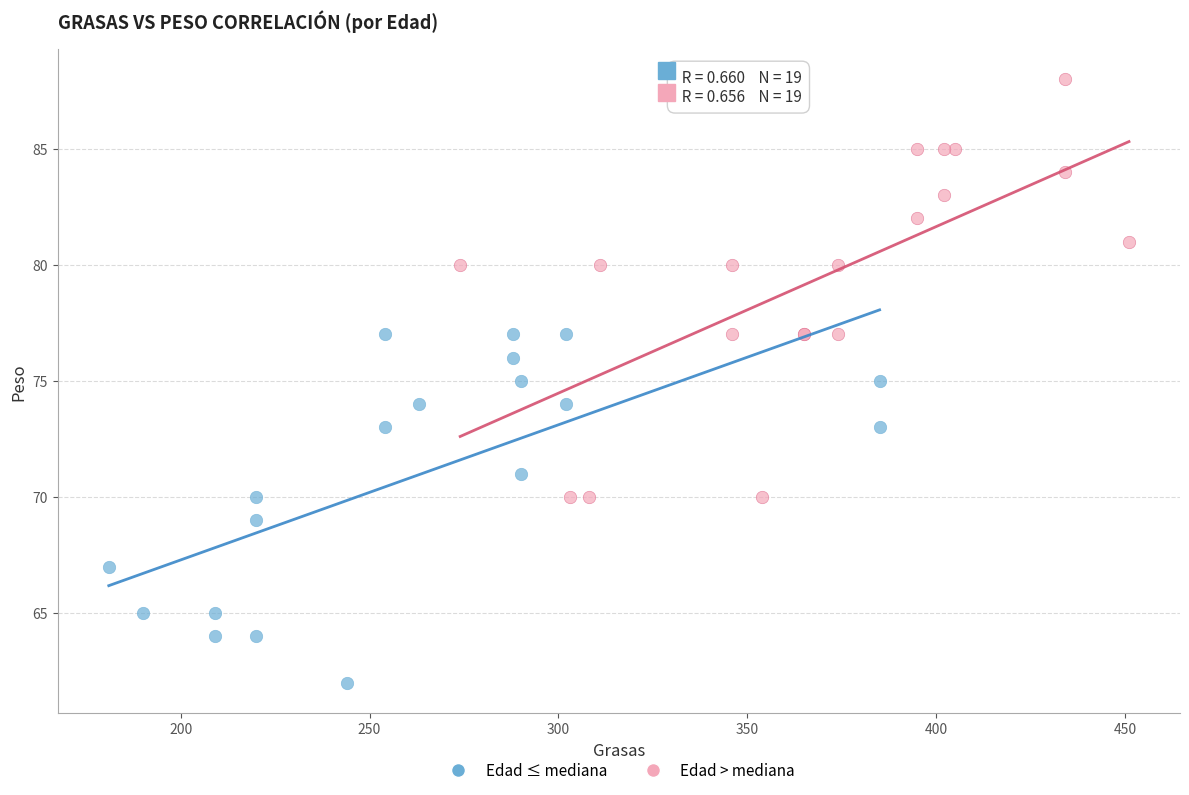

Which series contains the lowest Y value?

Edad ≤ mediana